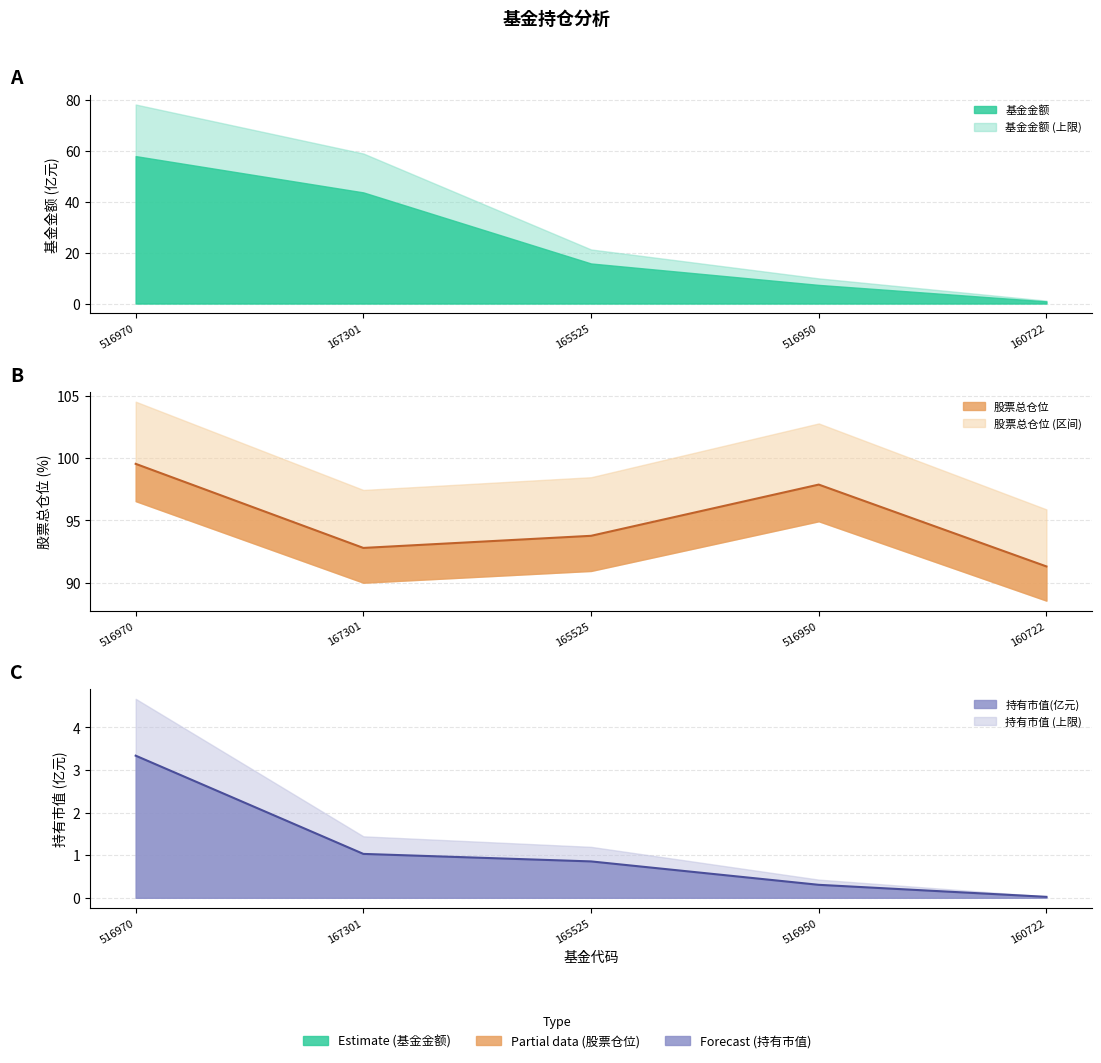

What is the sum of the 持有市值(亿元) values at 165525 and 516950?

1.2